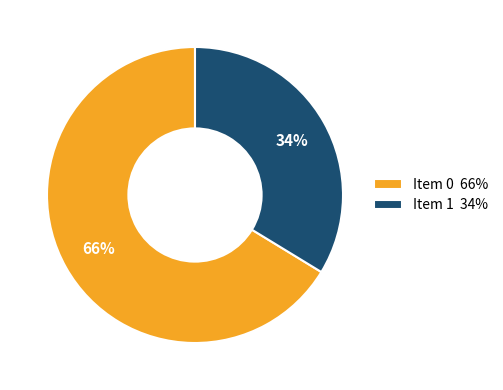

Do Item 1 34% and Item 0 66% together represent more than half of the pie?

Yes